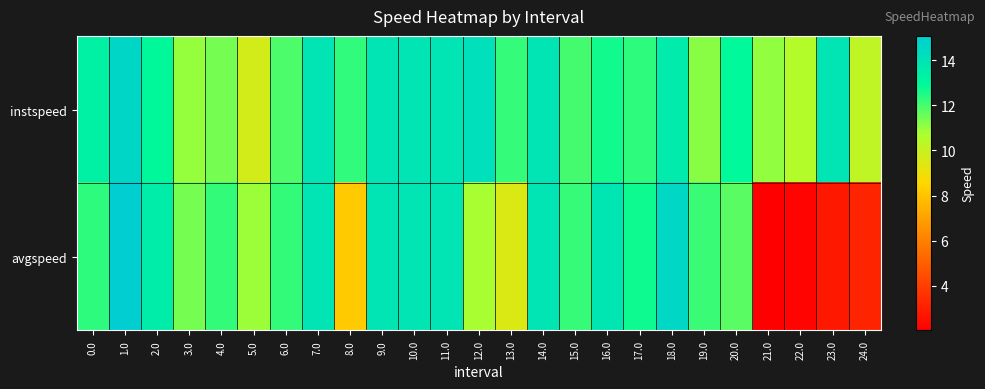

At how many categories does at least one series exceed 10?

25